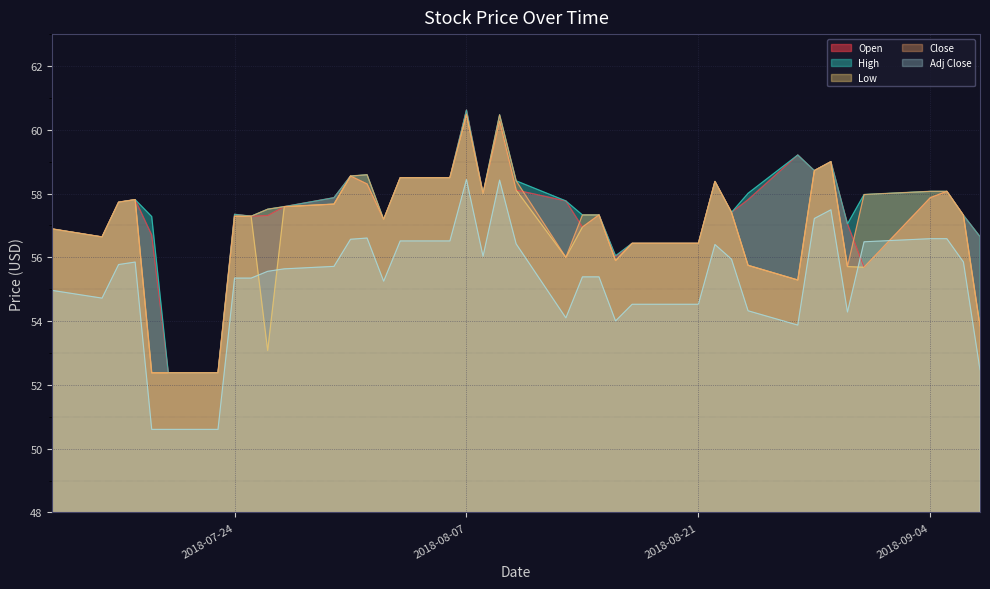

What is the maximum value for Open?

60.6